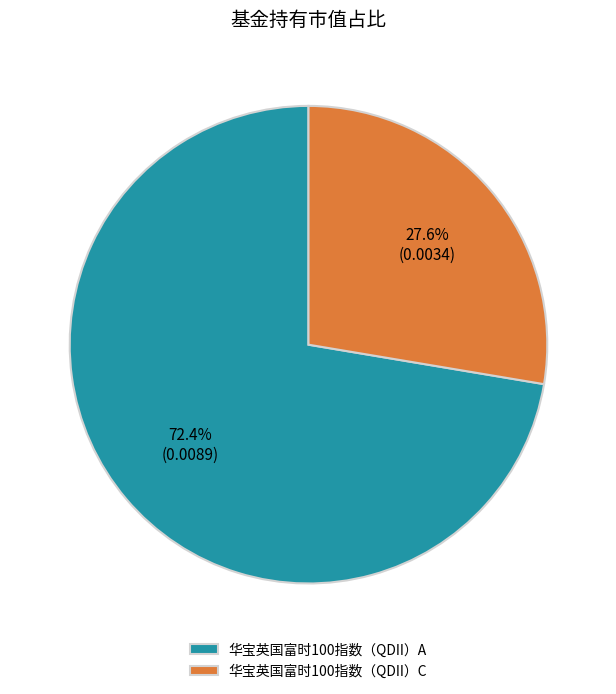

What percentage is the 华宝英国富时100指数（QDII）C slice, to the nearest percent?

28%